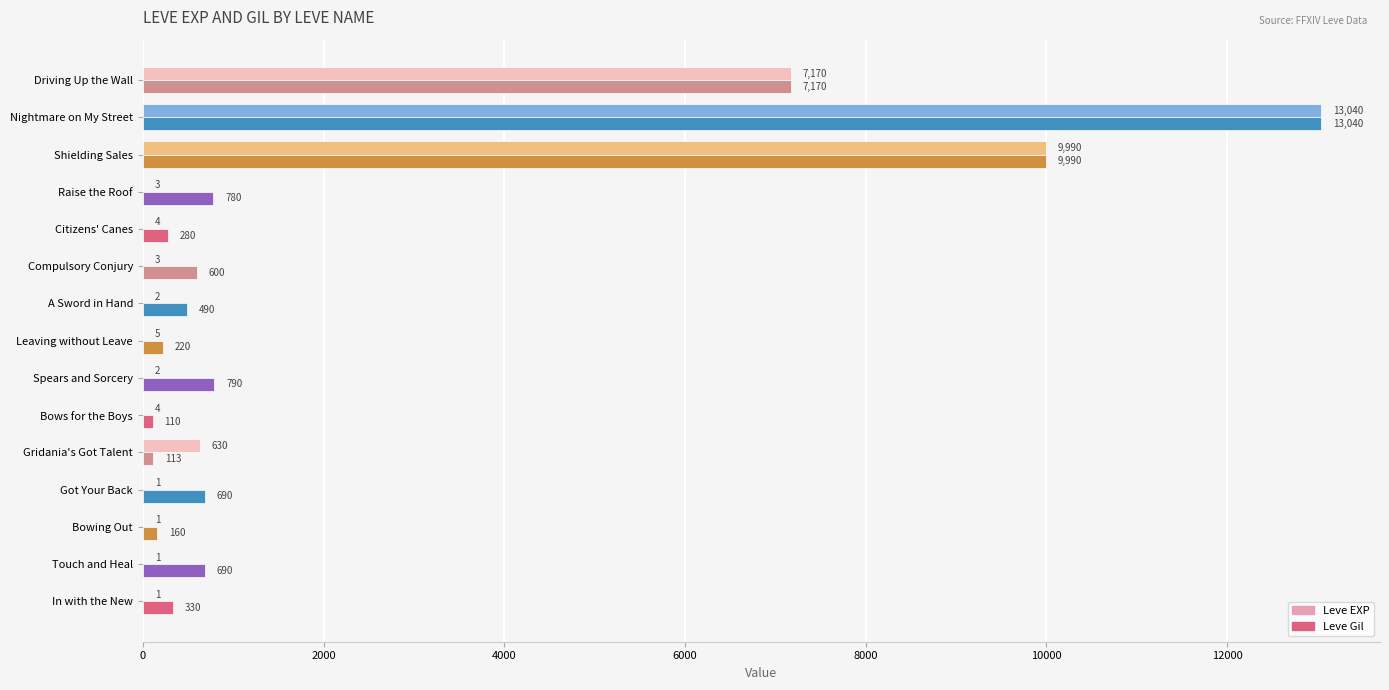

What is the maximum value shown in the chart?

13040